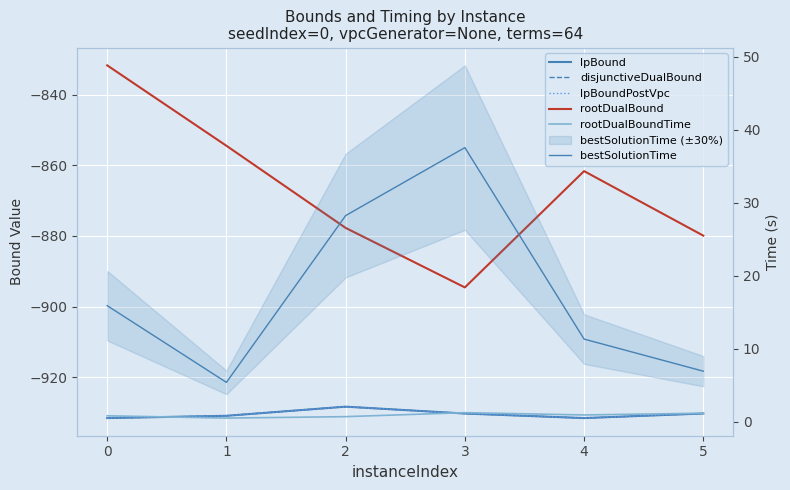

Which series changed the most between 1 and 2?

rootDualBound